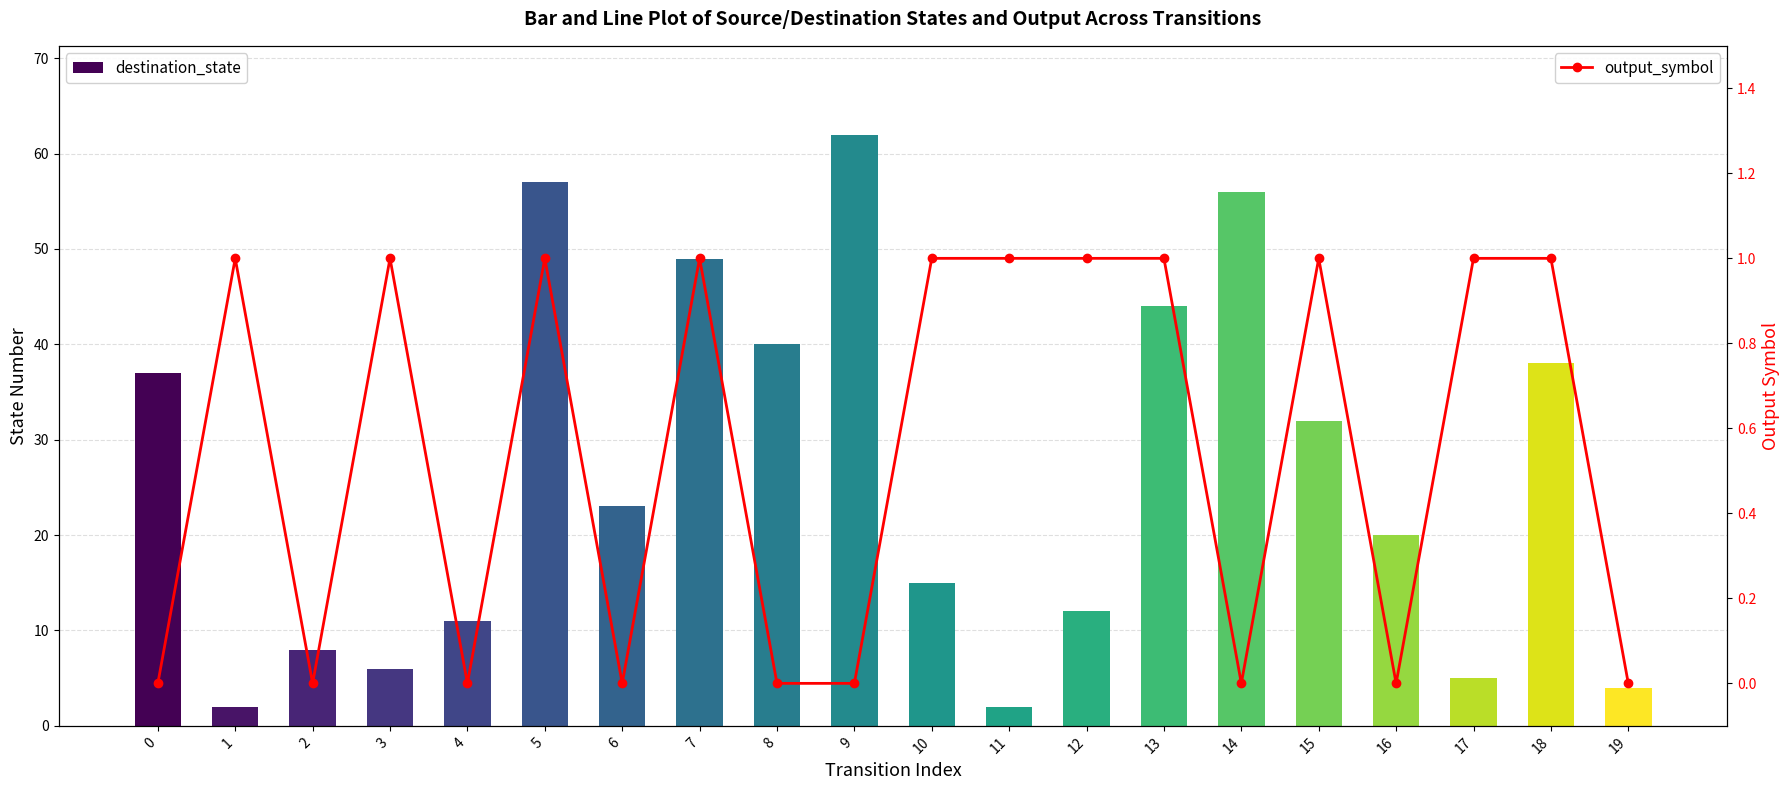

Rank the categories by output_symbol value from lowest to highest.

0, 2, 4, 6, 8, 9, 14, 16, 19, 1, 3, 5, 7, 10, 11, 12, 13, 15, 17, 18